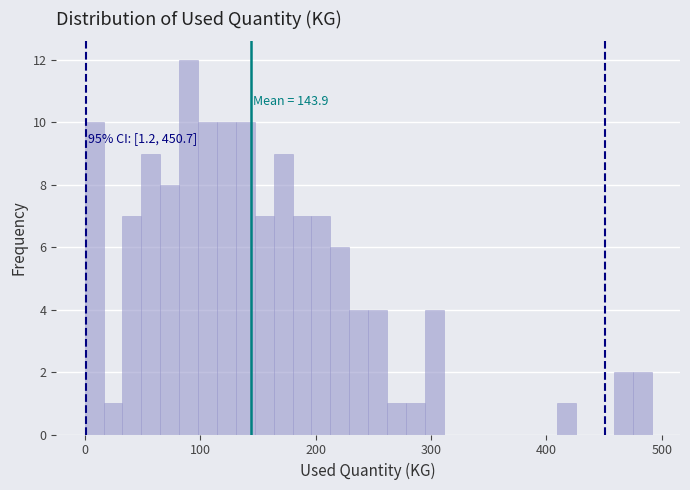

Around what value on the x-axis is the tallest bar? Give the approximate position of its centre, as read against the axis.

90